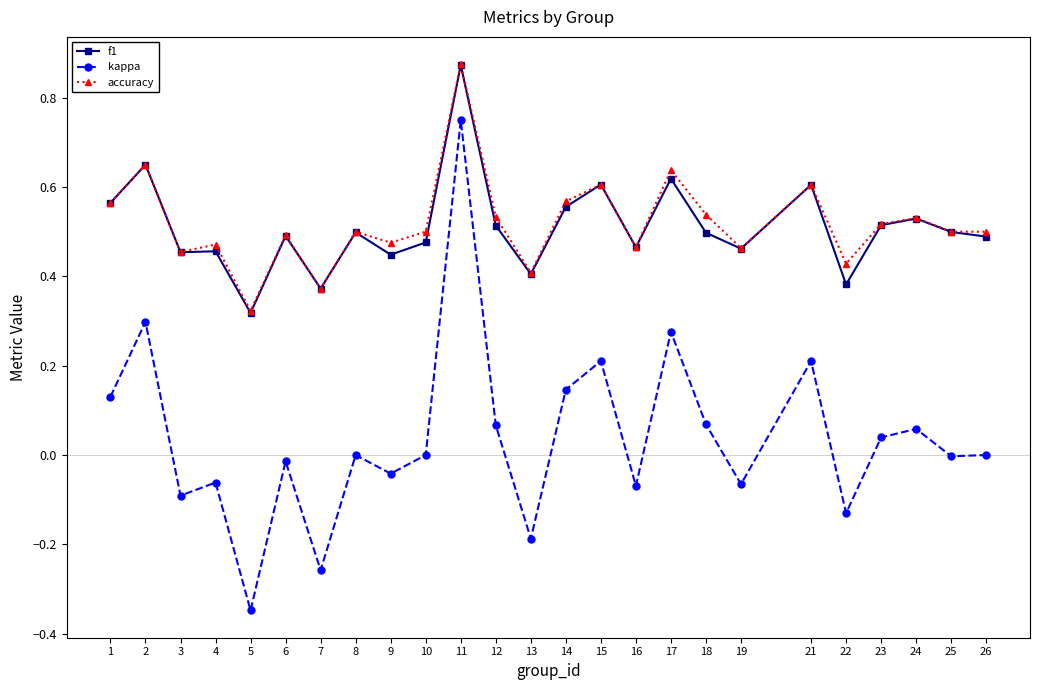

At which category does the chart reach its peak across all series?

11